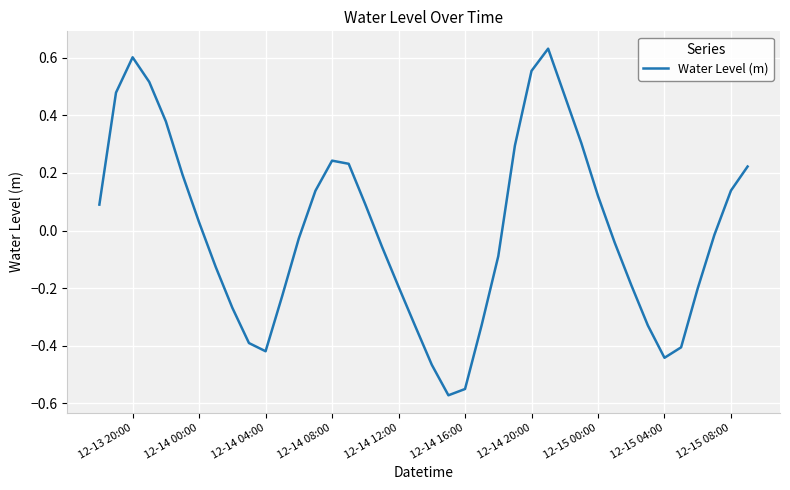

What is the difference between the maximum and minimum values?

1.2